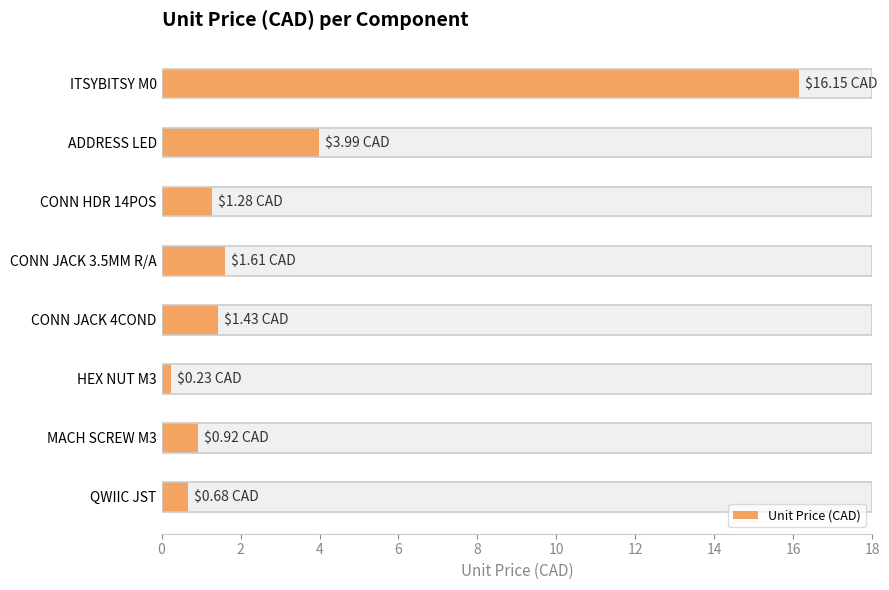

How many bars are there in total?

8